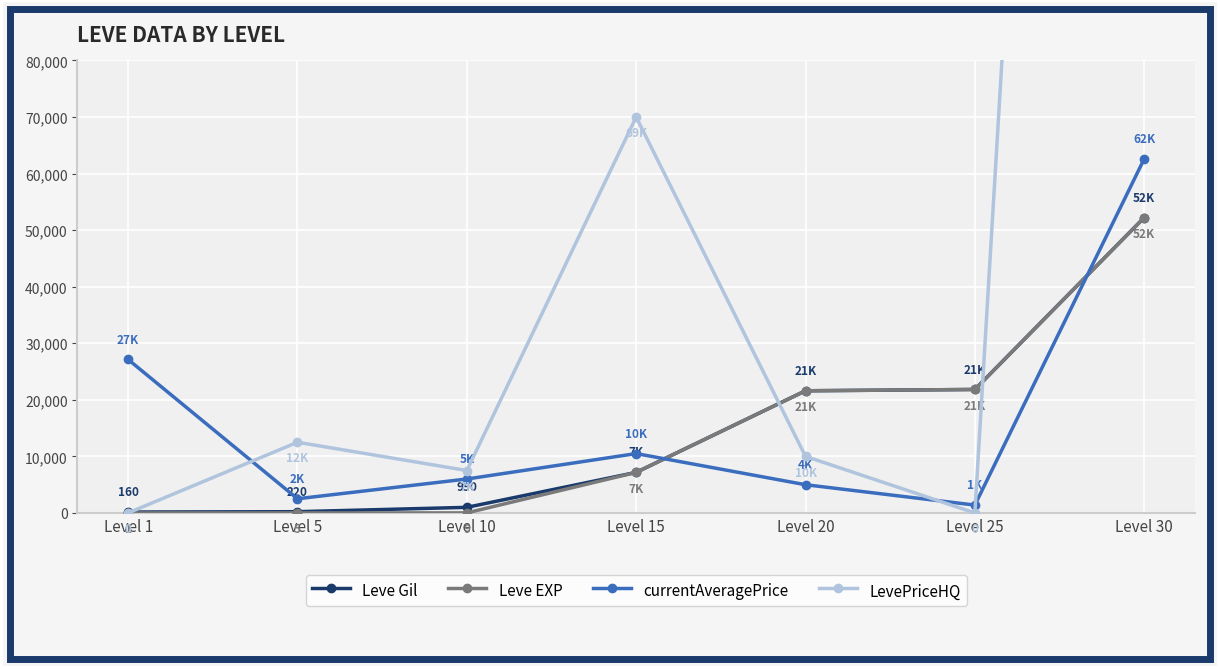

What is the greatest value displayed?

499999